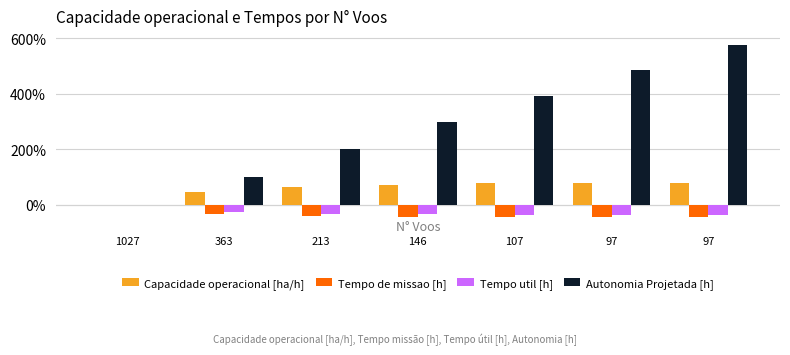

What are all the series names shown in the legend?

Capacidade operacional [ha/h], Tempo de missao [h], Tempo util [h], Autonomia Projetada [h]